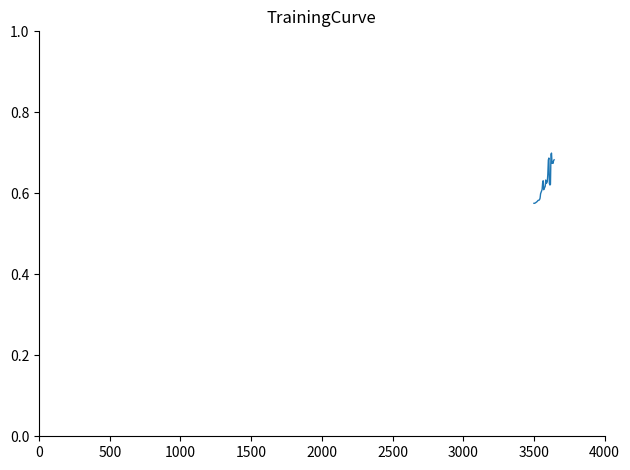

How many lines are shown in the chart?

1